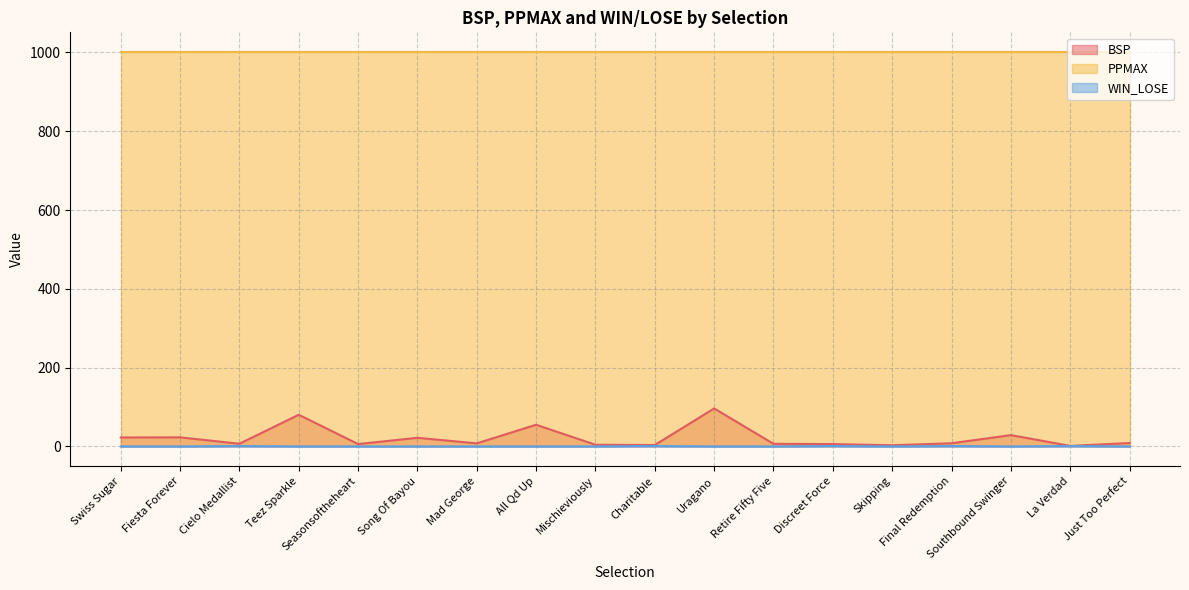

What is the spread (max minus min) of values at All Qd Up?

55.0